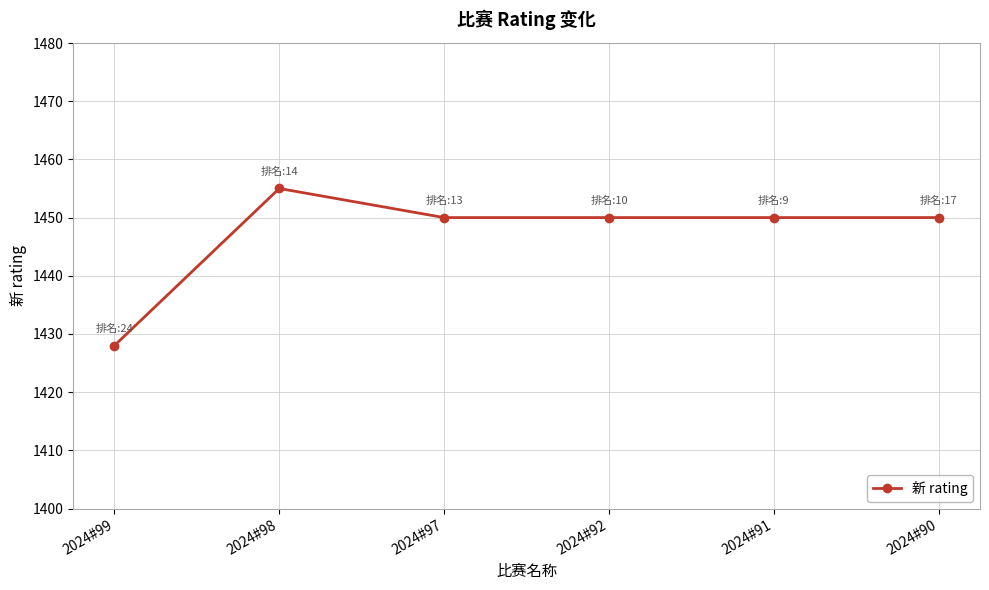

True or false: there are more than 0 points higher than both neighbors.

True